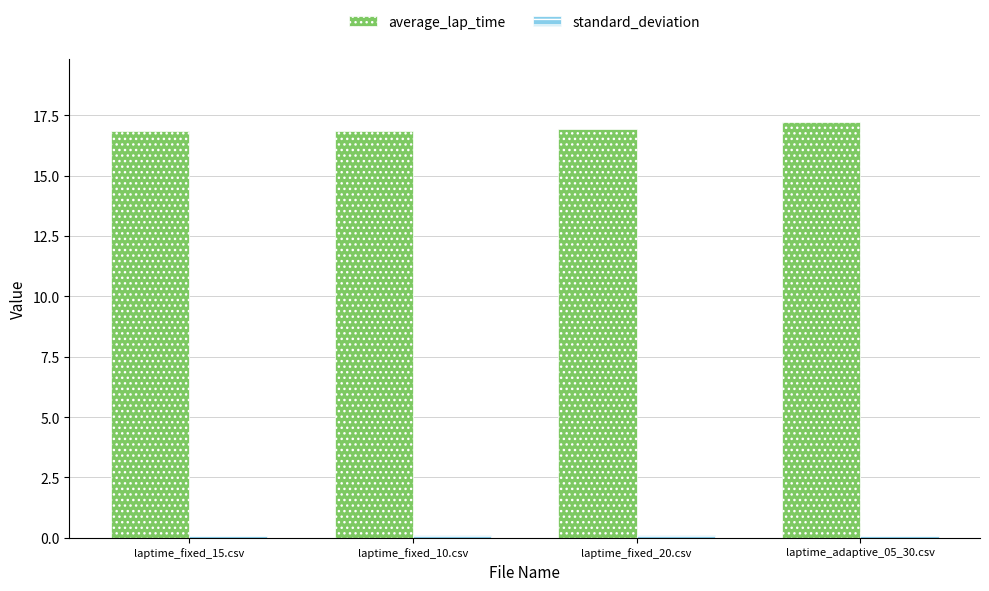

What is the lowest value of the average_lap_time series?

16.8